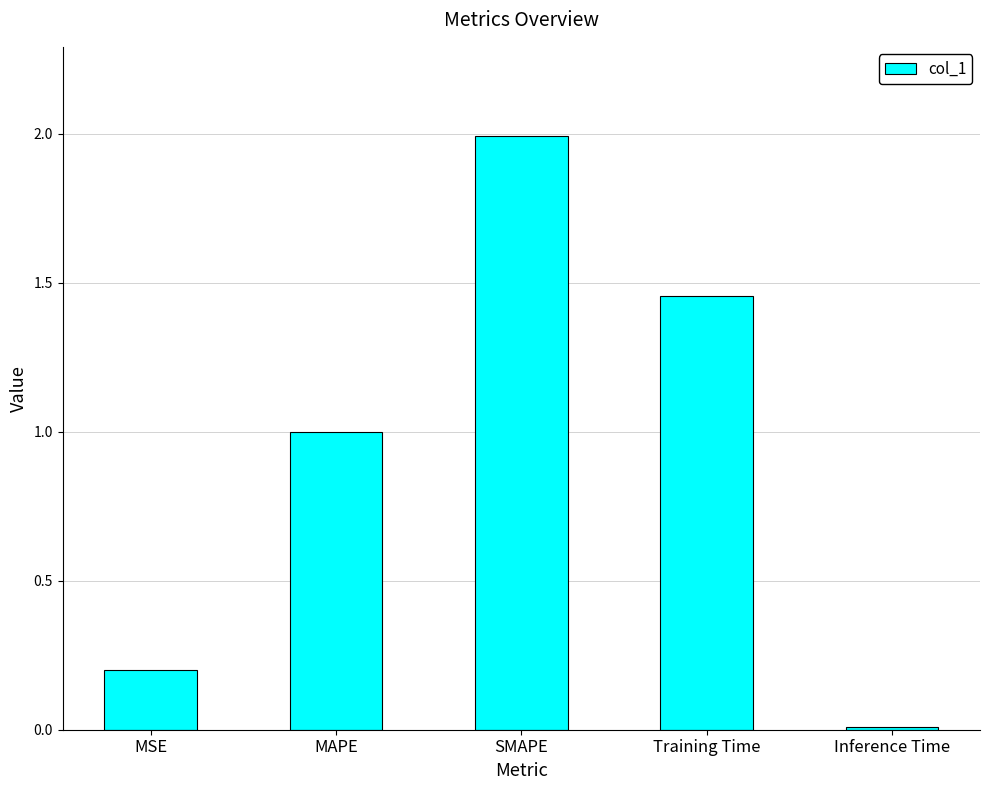

List the labels in order of value, smallest first.

Inference Time, MSE, MAPE, Training Time, SMAPE